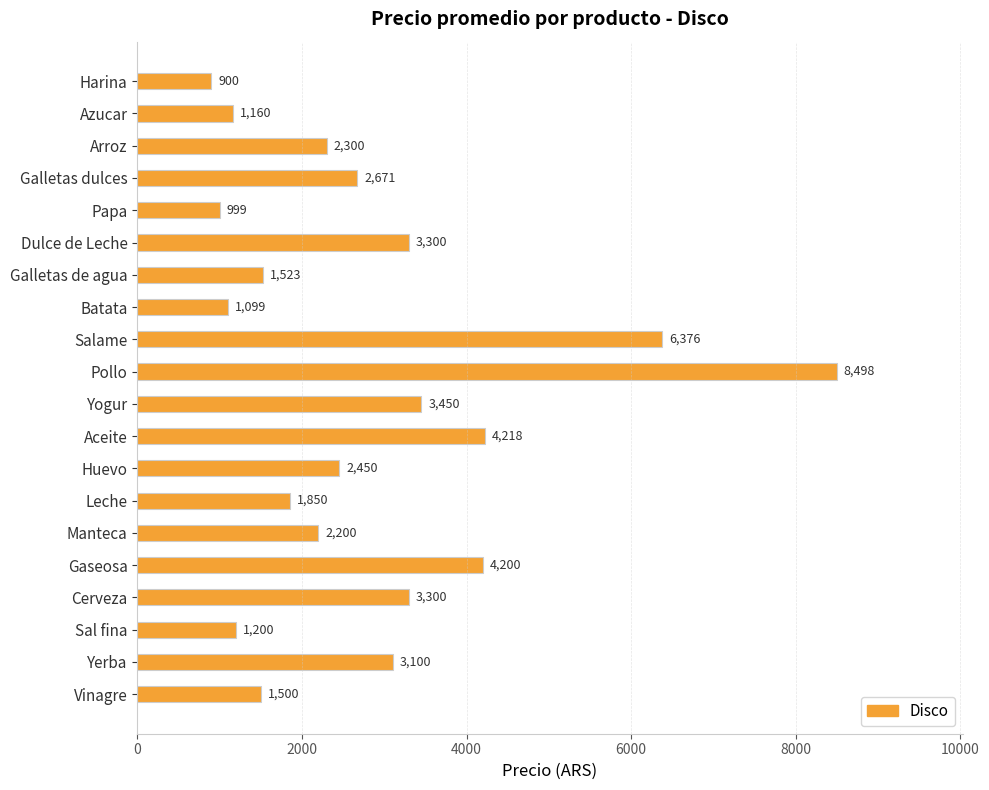

How many bars are there in total?

20